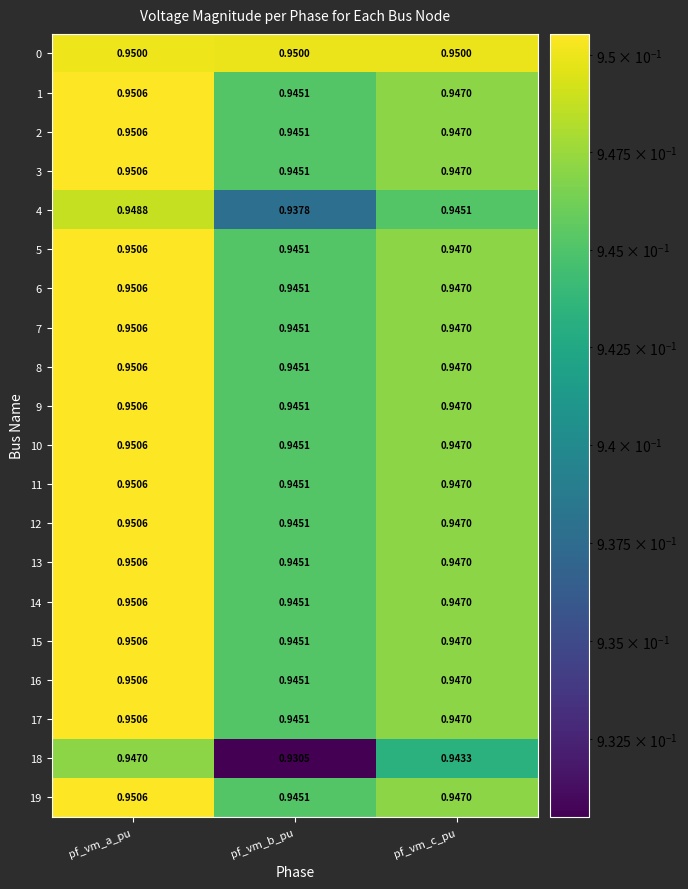

At which category is the sum across all series the highest?

pf_vm_a_pu